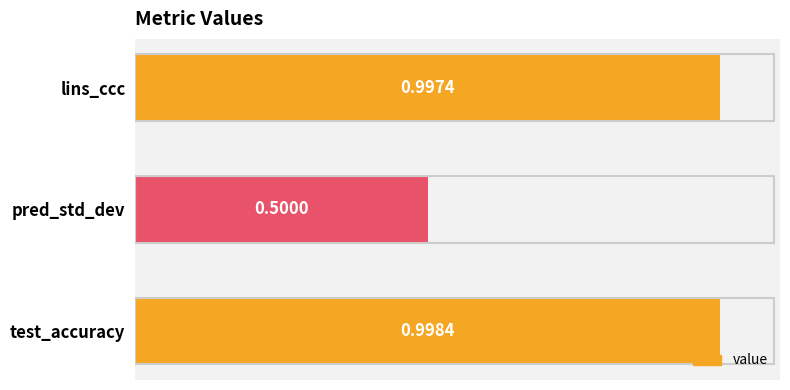

Which label corresponds to the largest value in the chart?

test_accuracy